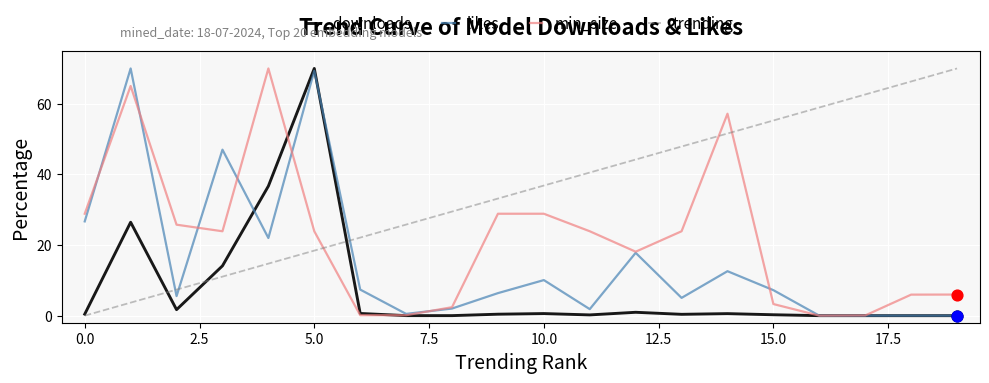

Which series has the largest total across all categories?

trending